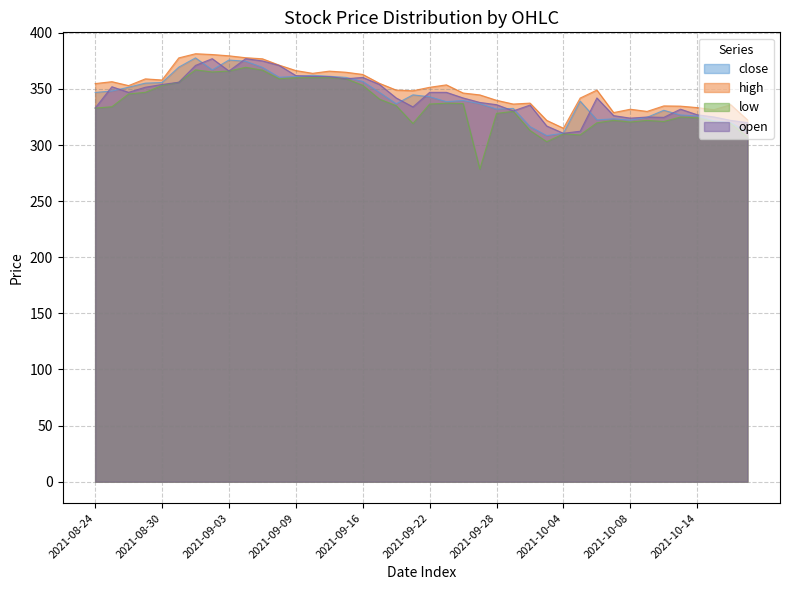

Reading left to right, transcribe all the data shown in this chart.

close: 2021-08-24=346.9	2021-08-25=348.1	2021-08-26=351.6	2021-08-27=355.2	2021-08-30=355.8	2021-08-31=369.4	2021-09-01=377.7	2021-09-02=367.0	2021-09-03=375.8	2021-09-06=374.7	2021-09-07=369.2	2021-09-08=360.4	2021-09-09=361.1	2021-09-13=362.2	2021-09-14=361.3	2021-09-15=360.3	2021-09-16=356.7	2021-09-17=346.9	2021-09-20=336.8	2021-09-21=344.8	2021-09-22=343.1	2021-09-23=338.6	2021-09-24=339.7	2021-09-27=336.9	2021-09-28=332.1	2021-09-29=332.6	2021-09-30=316.4	2021-10-01=308.4	2021-10-04=310.6	2021-10-05=339.1	2021-10-06=322.4	2021-10-07=323.4	2021-10-08=322.2	2021-10-11=324.7	2021-10-12=331.0	2021-10-13=326.8	2021-10-14=326.0	2021-10-18=321.6	2021-10-19=319.9	2021-10-20=311.9
high: 2021-08-24=354.8	2021-08-25=356.5	2021-08-26=353.0	2021-08-27=359.0	2021-08-30=358.0	2021-08-31=377.7	2021-09-01=381.4	2021-09-02=380.7	2021-09-03=379.6	2021-09-06=377.9	2021-09-07=376.9	2021-09-08=371.2	2021-09-09=366.4	2021-09-13=363.9	2021-09-14=365.9	2021-09-15=364.9	2021-09-16=362.9	2021-09-17=355.0	2021-09-20=349.0	2021-09-21=348.4	2021-09-22=351.5	2021-09-23=353.6	2021-09-24=346.4	2021-09-27=344.7	2021-09-28=339.9	2021-09-29=336.6	2021-09-30=337.4	2021-10-01=322.0	2021-10-04=315.0	2021-10-05=341.9	2021-10-06=349.0	2021-10-07=328.9	2021-10-08=331.9	2021-10-11=330.0	2021-10-12=334.9	2021-10-13=334.7	2021-10-14=333.4	2021-10-18=331.5	2021-10-19=336.0	2021-10-20=322.5
low: 2021-08-24=333.0	2021-08-25=334.1	2021-08-26=345.6	2021-08-27=347.0	2021-08-30=353.1	2021-08-31=356.0	2021-09-01=367.1	2021-09-02=365.1	2021-09-03=366.0	2021-09-06=369.3	2021-09-07=366.8	2021-09-08=359.1	2021-09-09=360.0	2021-09-13=360.1	2021-09-14=360.1	2021-09-15=359.1	2021-09-16=353.3	2021-09-17=340.9	2021-09-20=335.1	2021-09-21=319.2	2021-09-22=336.6	2021-09-23=337.3	2021-09-24=337.1	2021-09-27=278.6	2021-09-28=328.2	2021-09-29=330.1	2021-09-30=313.0	2021-10-01=303.0	2021-10-04=310.0	2021-10-05=309.1	2021-10-06=319.9	2021-10-07=322.0	2021-10-08=320.6	2021-10-11=322.0	2021-10-12=321.0	2021-10-13=325.0	2021-10-14=324.4	2021-10-18=320.6	2021-10-19=319.2	2021-10-20=307.0
open: 2021-08-24=333.0	2021-08-25=352.0	2021-08-26=347.0	2021-08-27=351.6	2021-08-30=354.0	2021-08-31=356.0	2021-09-01=371.0	2021-09-02=377.0	2021-09-03=366.0	2021-09-06=377.0	2021-09-07=375.0	2021-09-08=371.0	2021-09-09=361.9	2021-09-13=361.1	2021-09-14=361.0	2021-09-15=359.1	2021-09-16=360.3	2021-09-17=354.0	2021-09-20=342.0	2021-09-21=334.0	2021-09-22=347.0	2021-09-23=347.0	2021-09-24=342.0	2021-09-27=338.0	2021-09-28=336.0	2021-09-29=330.4	2021-09-30=335.6	2021-10-01=317.0	2021-10-04=310.5	2021-10-05=312.4	2021-10-06=342.0	2021-10-07=326.2	2021-10-08=324.0	2021-10-11=325.0	2021-10-12=324.7	2021-10-13=332.0	2021-10-14=327.0	2021-10-18=325.1	2021-10-19=322.0	2021-10-20=320.0